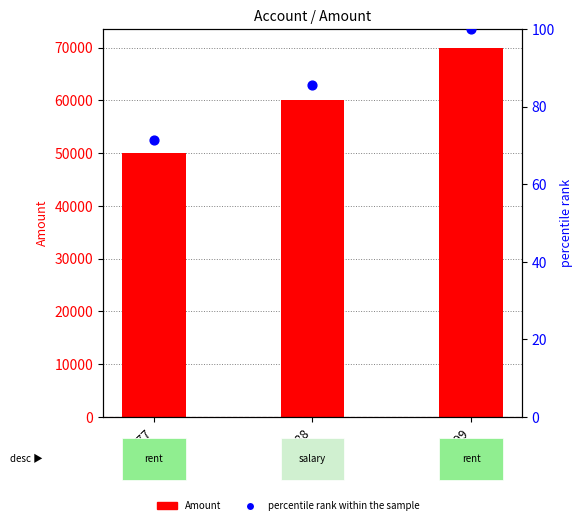

Which series contains the highest Y value?

Amount